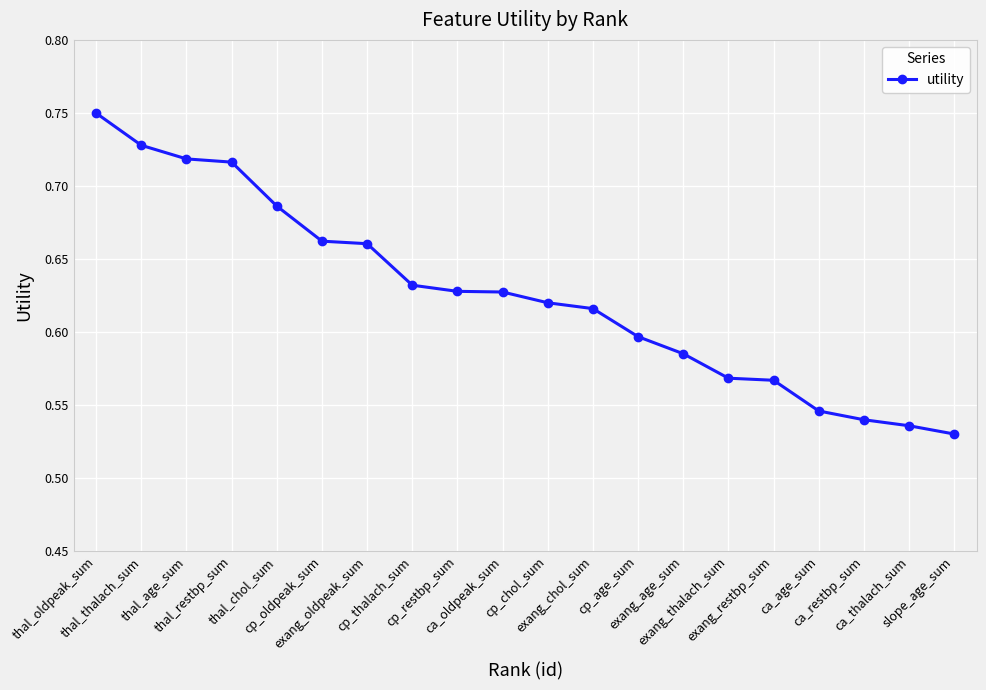

The chart shows a value of 0.9 at ca_age_sum. True or false?

False